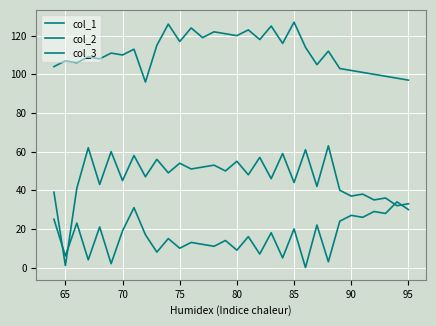

True or false: col_2 and col_1 intersect in this chart.

False